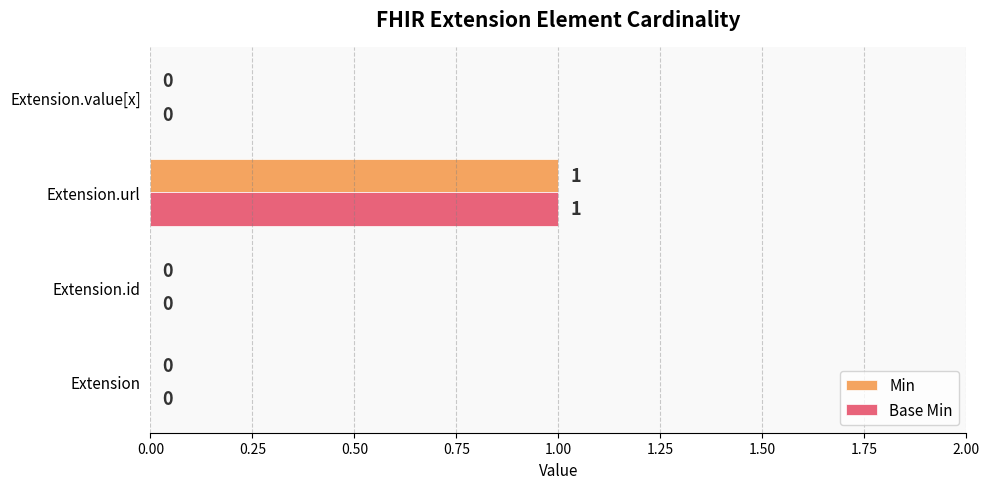

The Min series shows -1 at Extension.id. True or false?

False